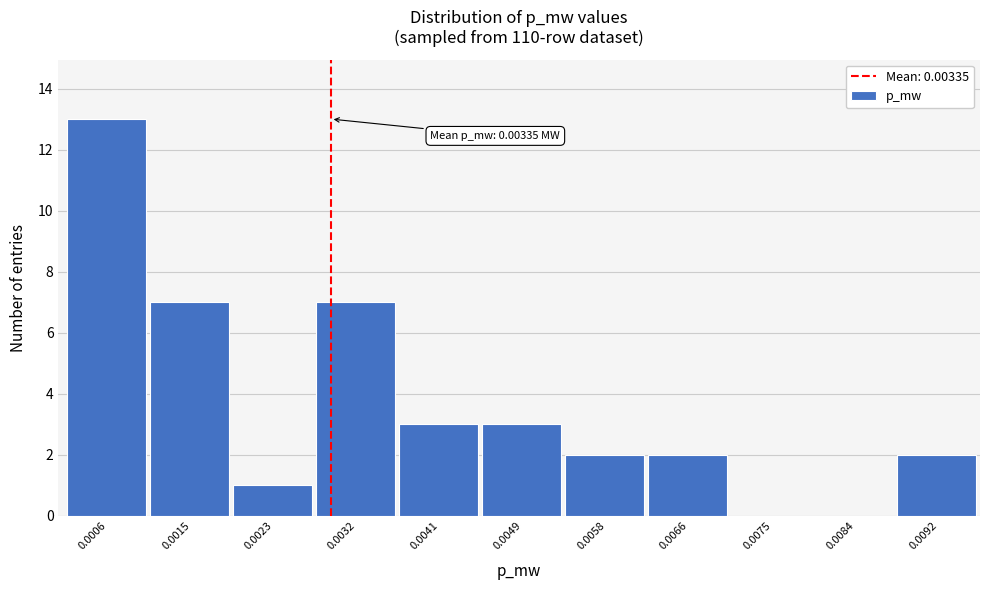

Reading left to right, transcribe all the data shown in this chart.

0.0006=13	0.0015=7	0.0023=1	0.0032=7	0.0041=3	0.0049=3	0.0058=2	0.0066=2	0.0075=0	0.0084=0	0.0092=2